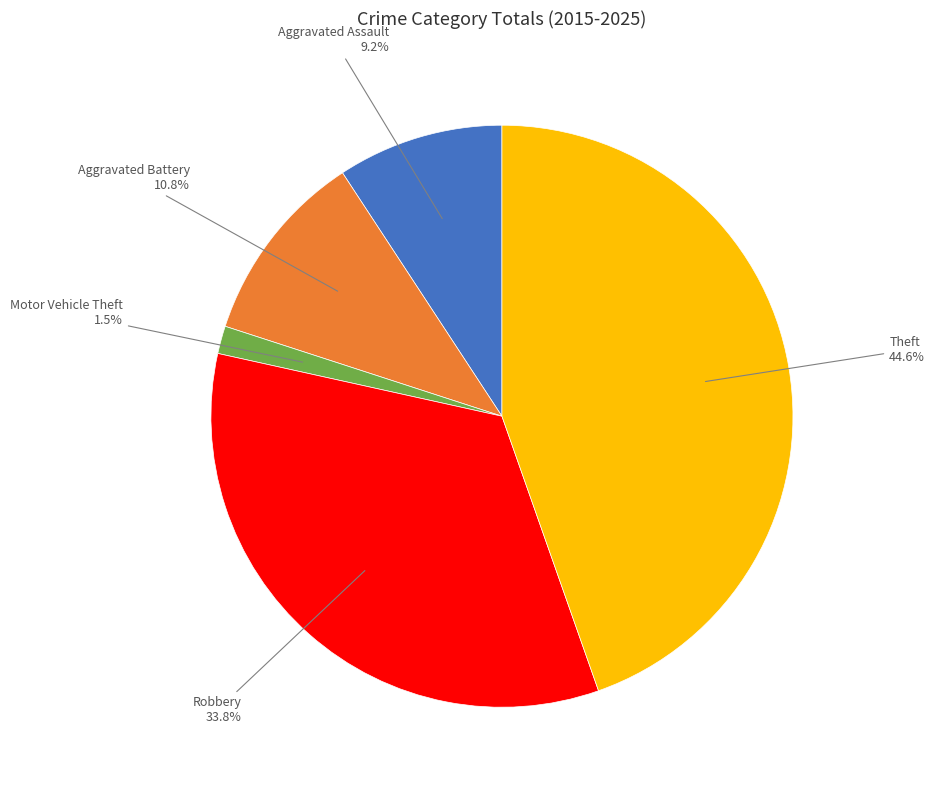

Which has a higher value, Aggravated Battery or Robbery?

Robbery